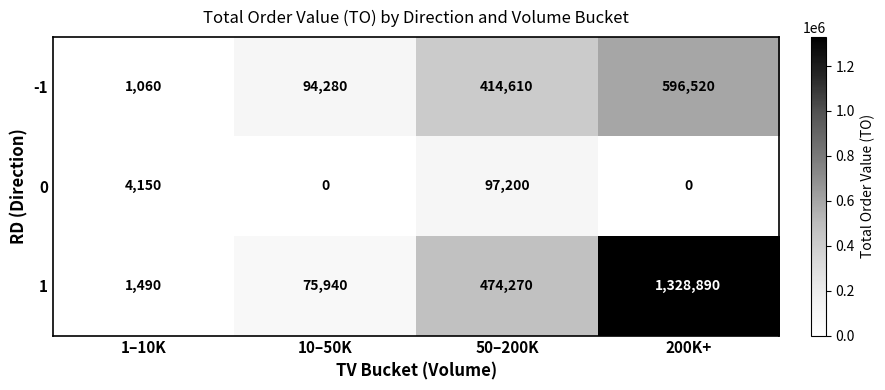

List the series in order of their overall mean, lowest first.

0, -1, 1